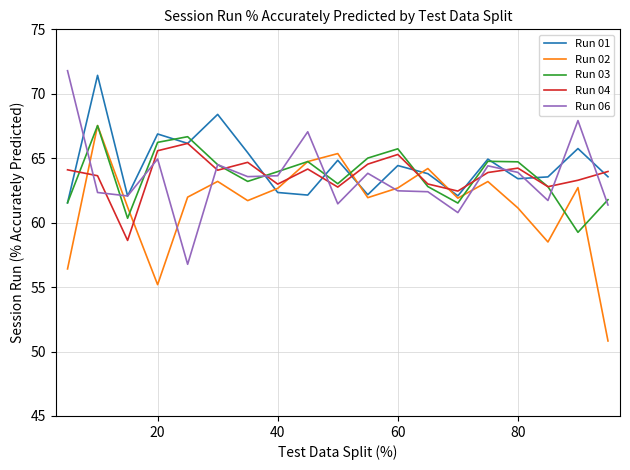

Which series has the largest range (max minus min)?

Run 02